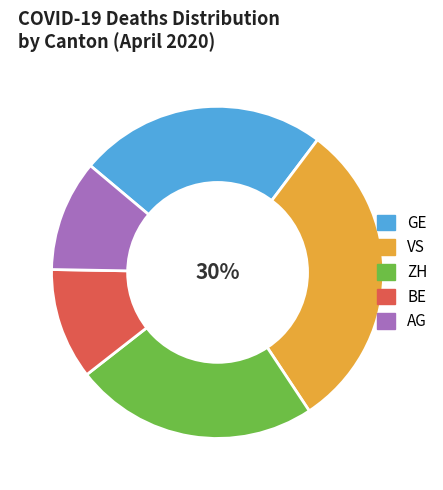

Between ZH and VS, which is larger?

VS